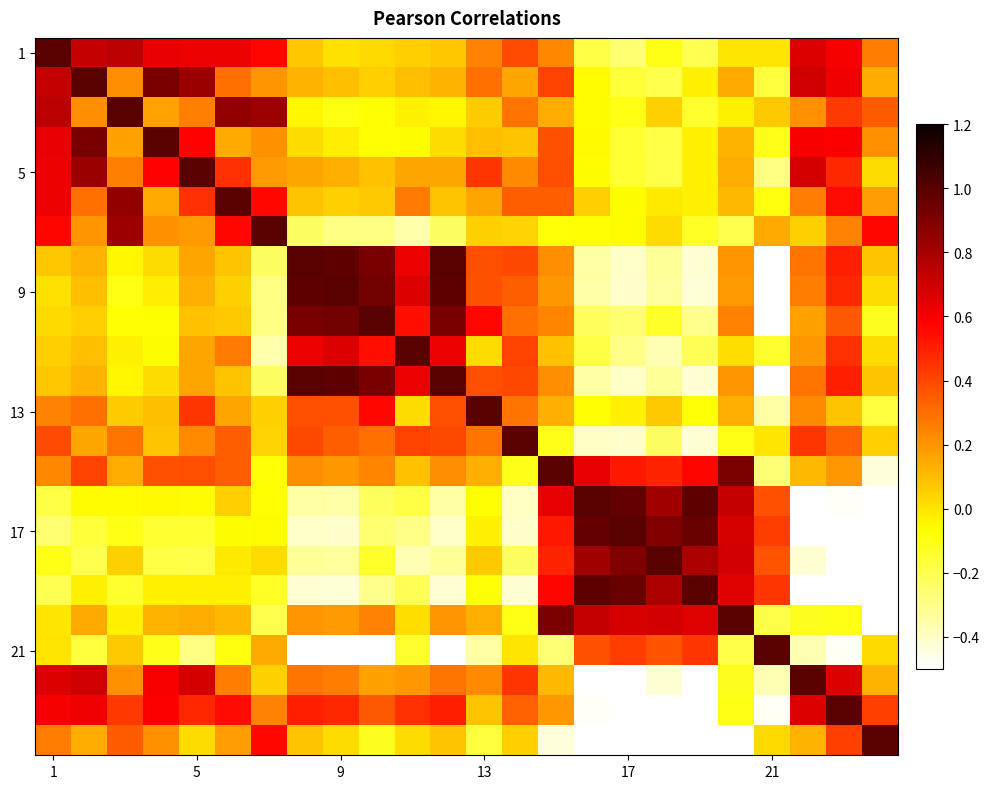

How many categories are shown in the chart?

24